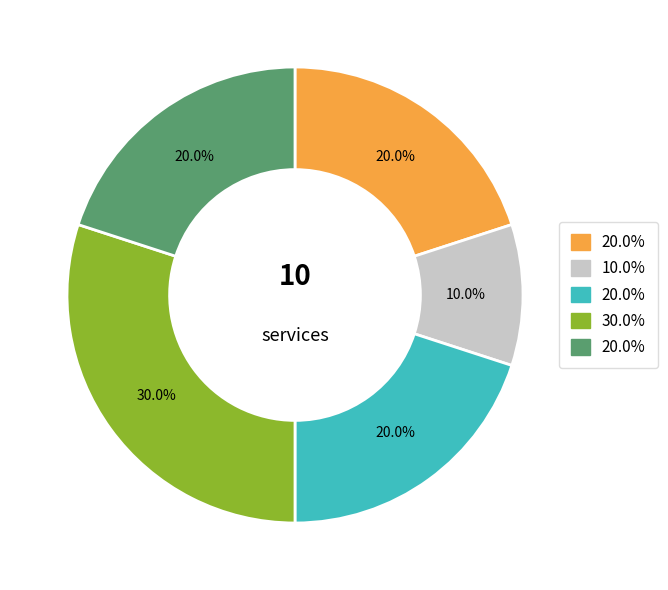

Is there a majority slice in this chart?

No